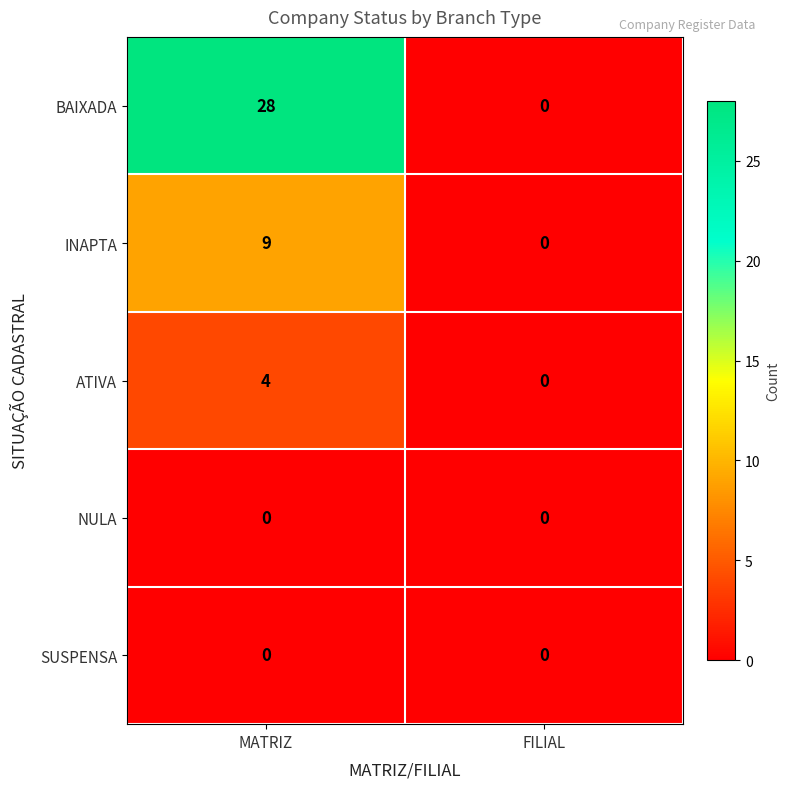

Reading right to left, extract all data points from this chart.

BAIXADA: 0	28
INAPTA: 0	9
ATIVA: 0	4
NULA: 0	0
SUSPENSA: 0	0